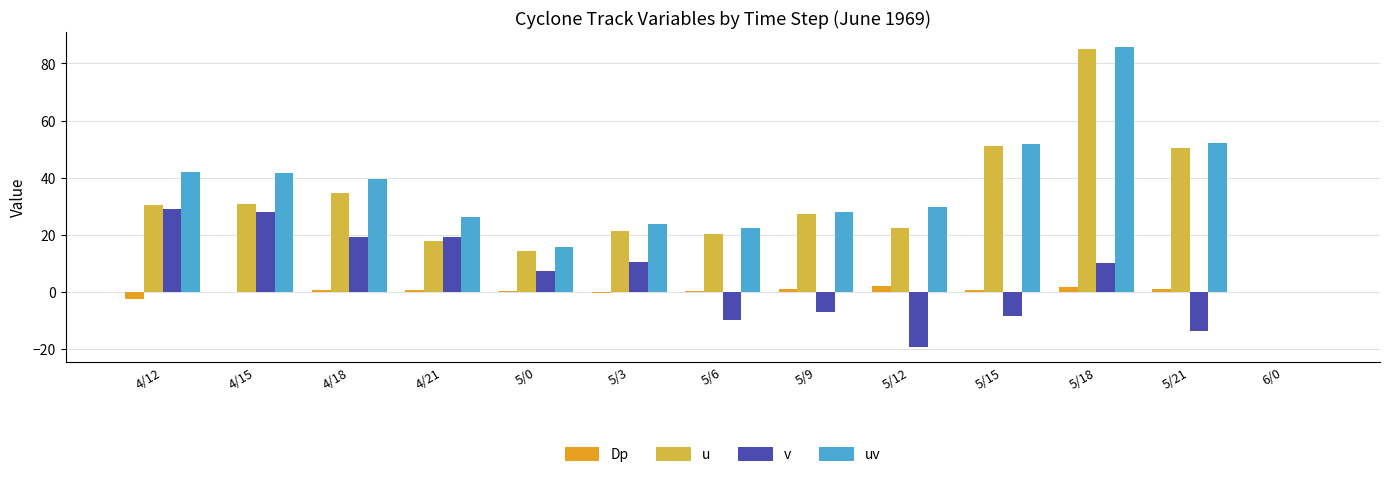

Which label corresponds to the largest value in the chart?

5/18